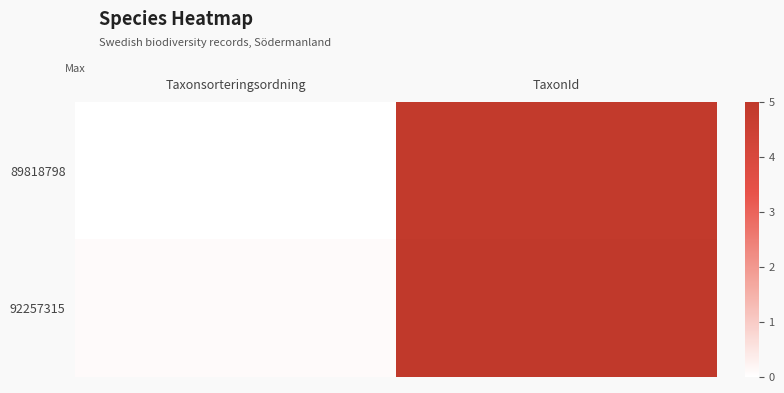

At Taxonsorteringsordning, list the series in order from largest to smallest.

92257315, 89818798